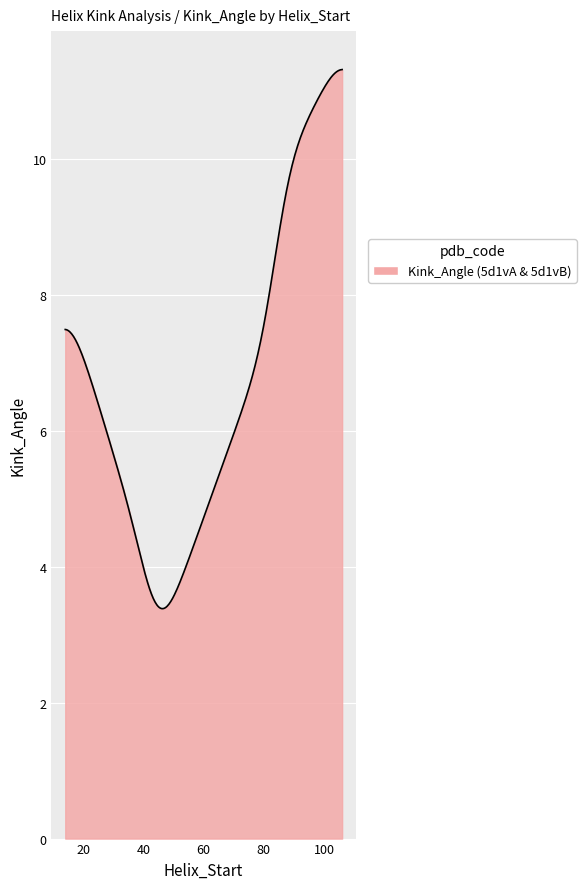

What is the minimum value shown in the chart?

3.4